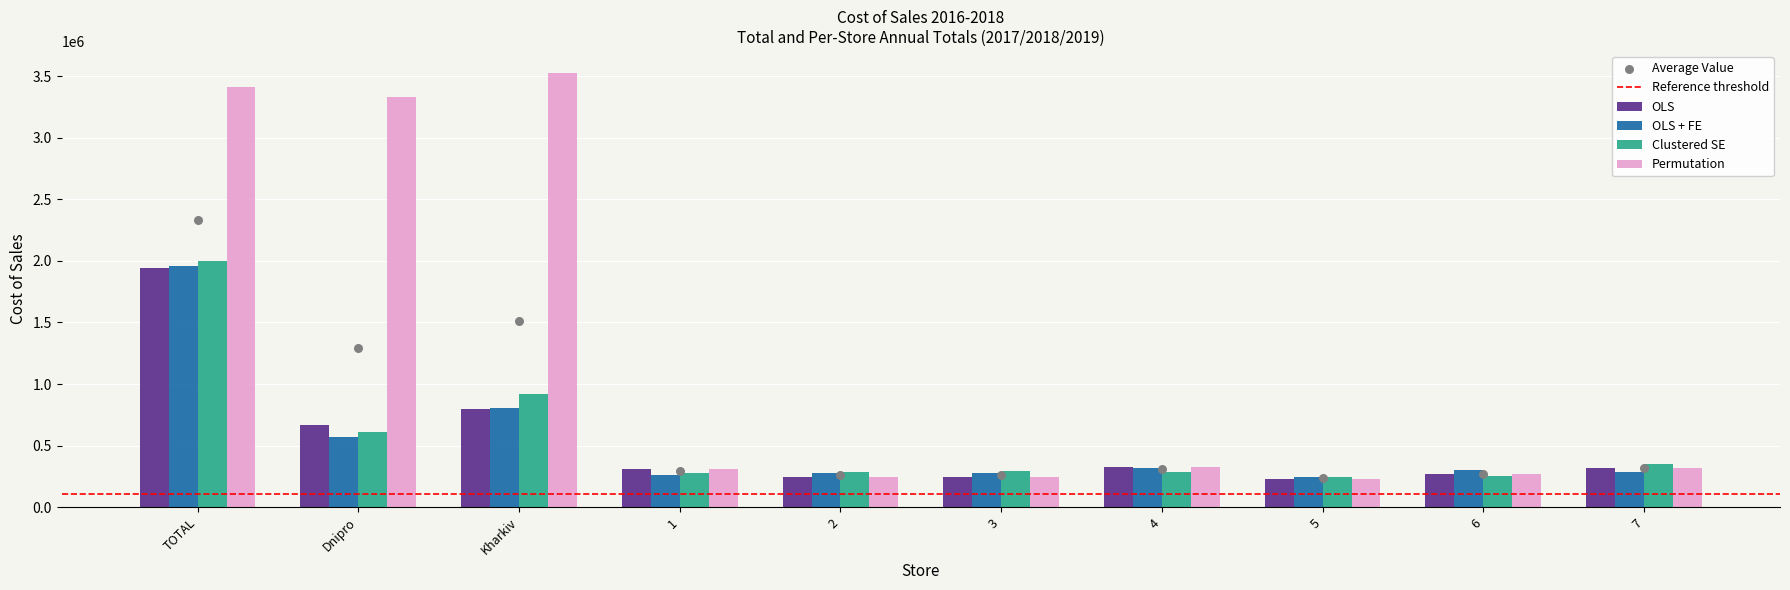

At which category is the sum across all series the highest?

TOTAL